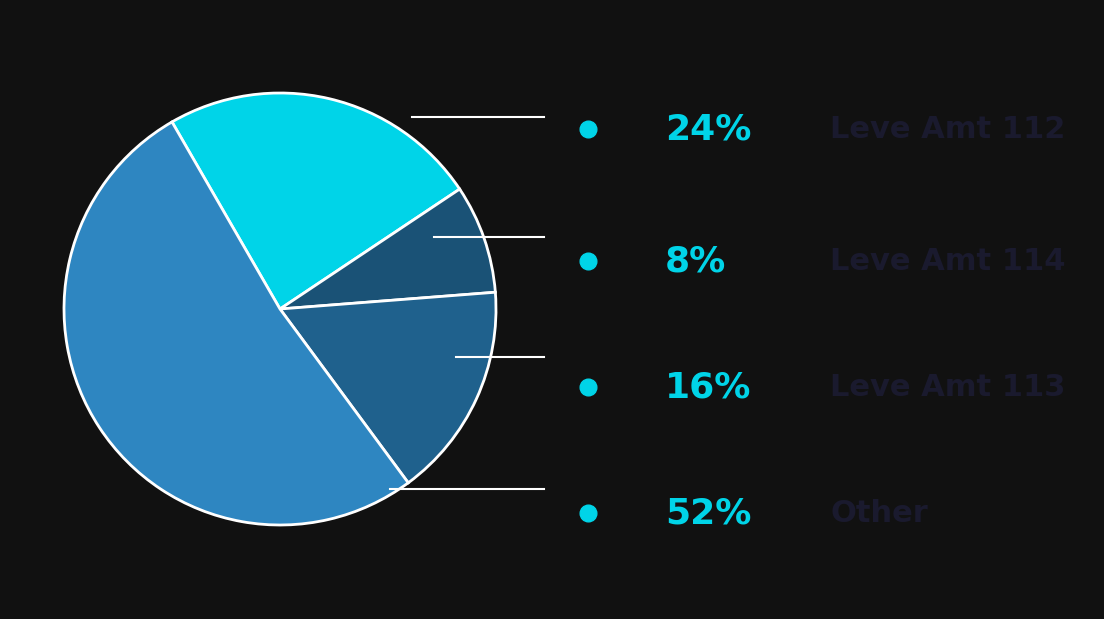

How many segments does this pie chart have?

4